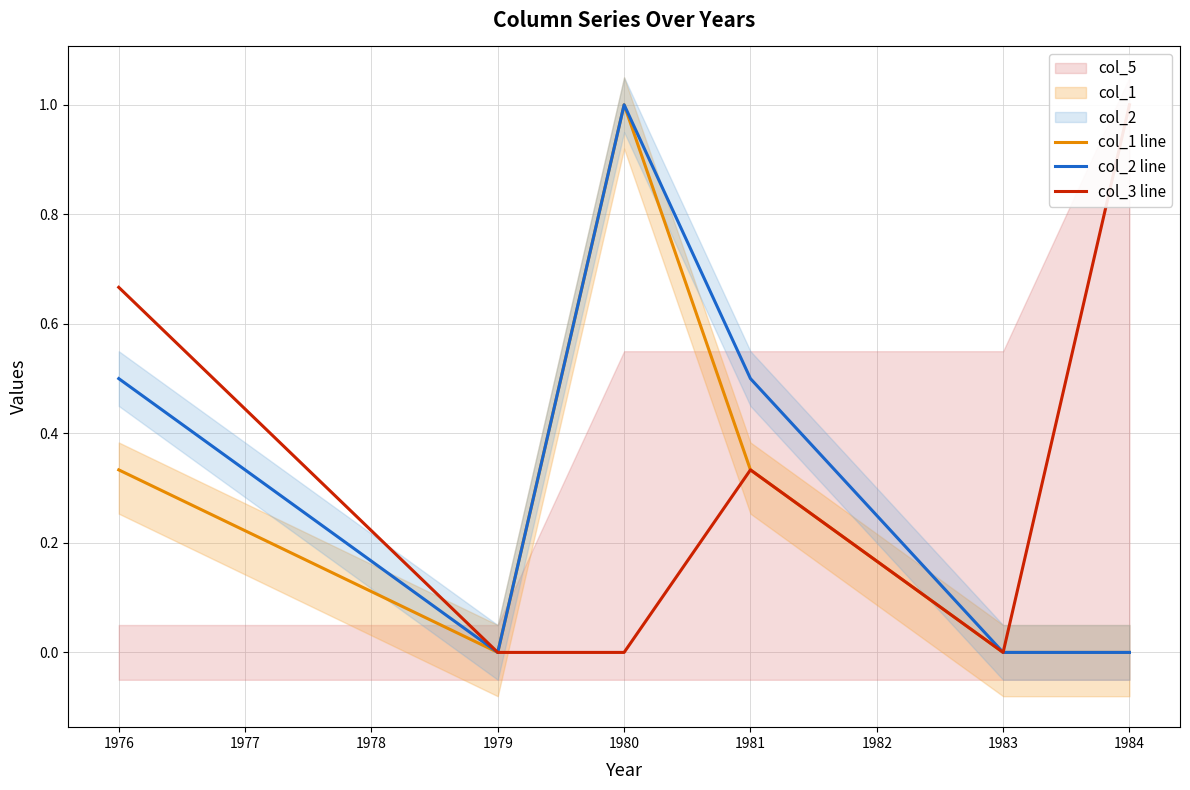

At which label does col_2 line reach its peak?

1980